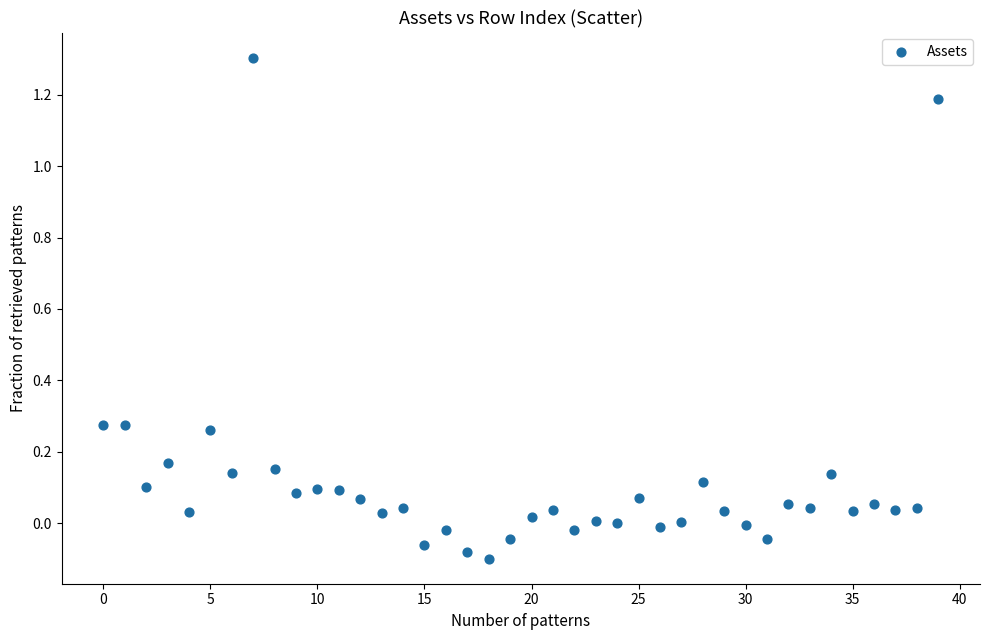

What is the range of Y values (max minus min)?

1.4